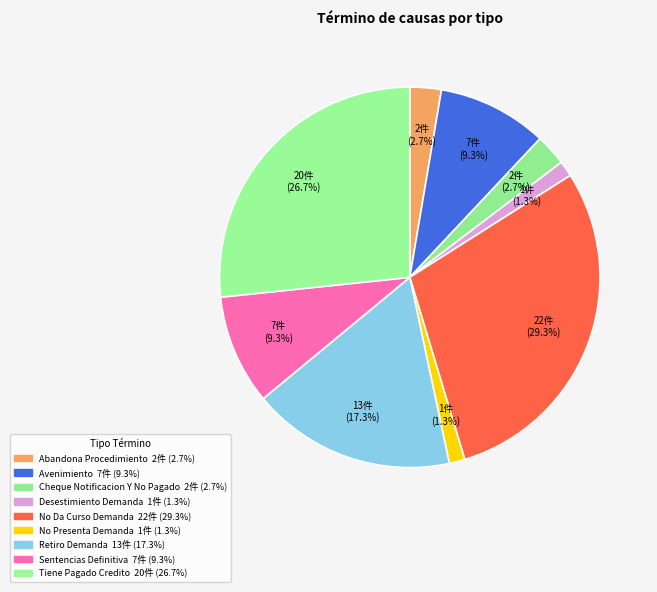

True or false: Retiro Demanda accounts for 32% of the total.

False